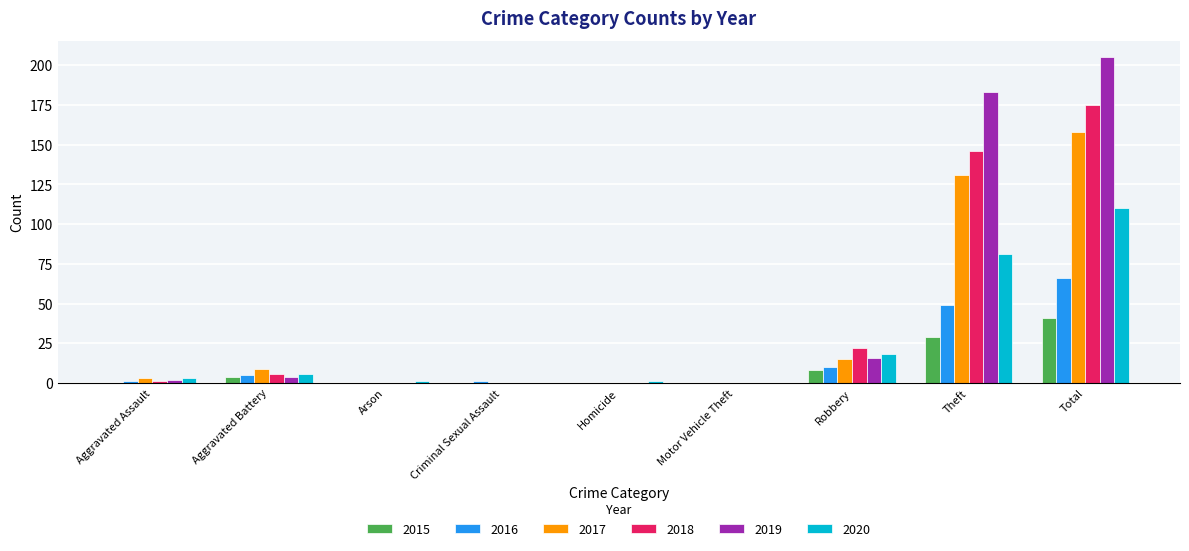

Which series has the largest total across all categories?

2019